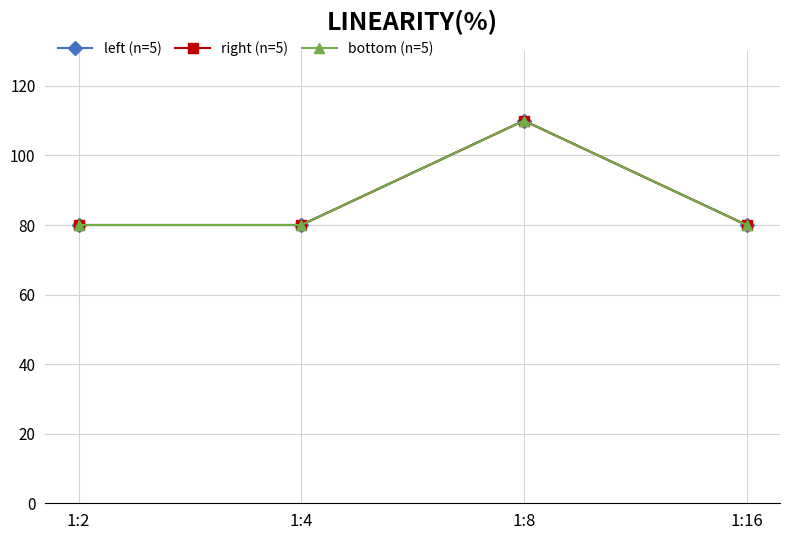

What is the average value of the right (n=5) series?

88